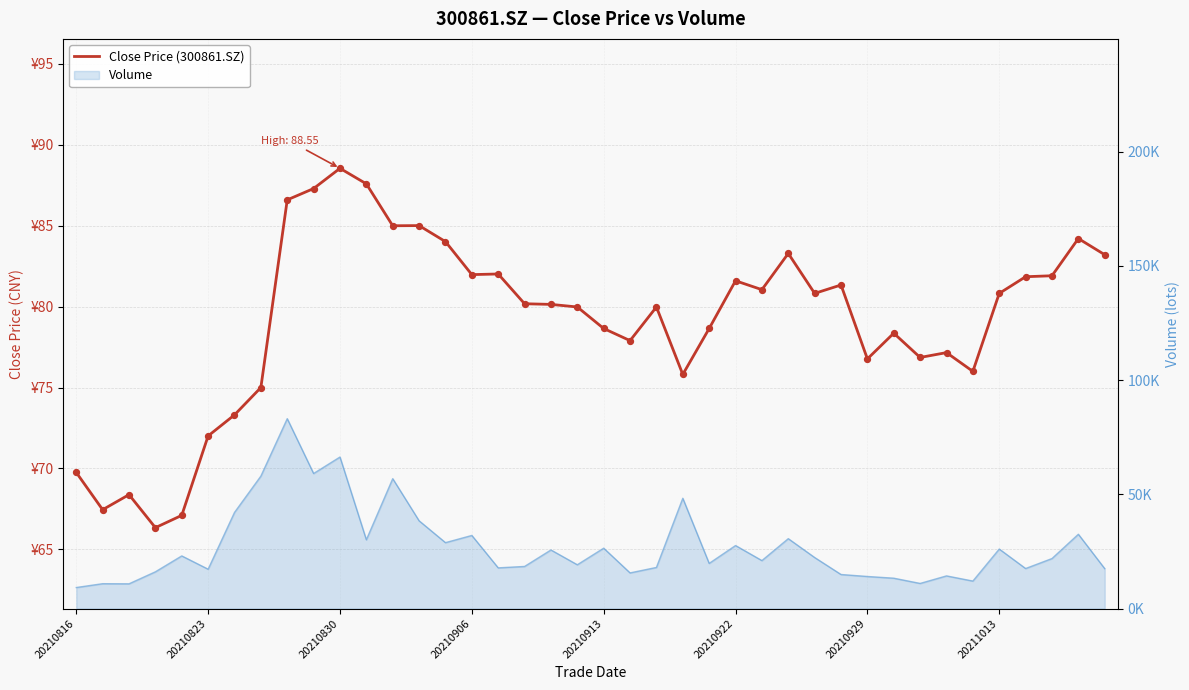

Approximately how many times larger is the value at 30 compared to 17?

1.0